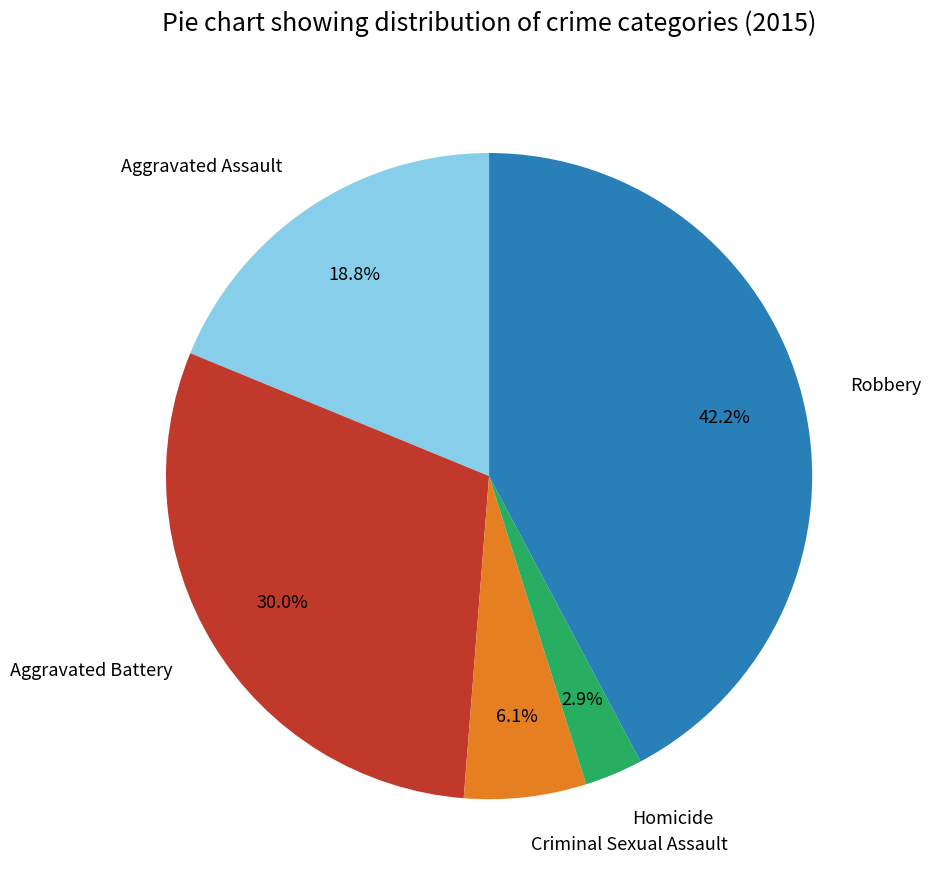

Is it true that Aggravated Assault is 19% of the pie?

True